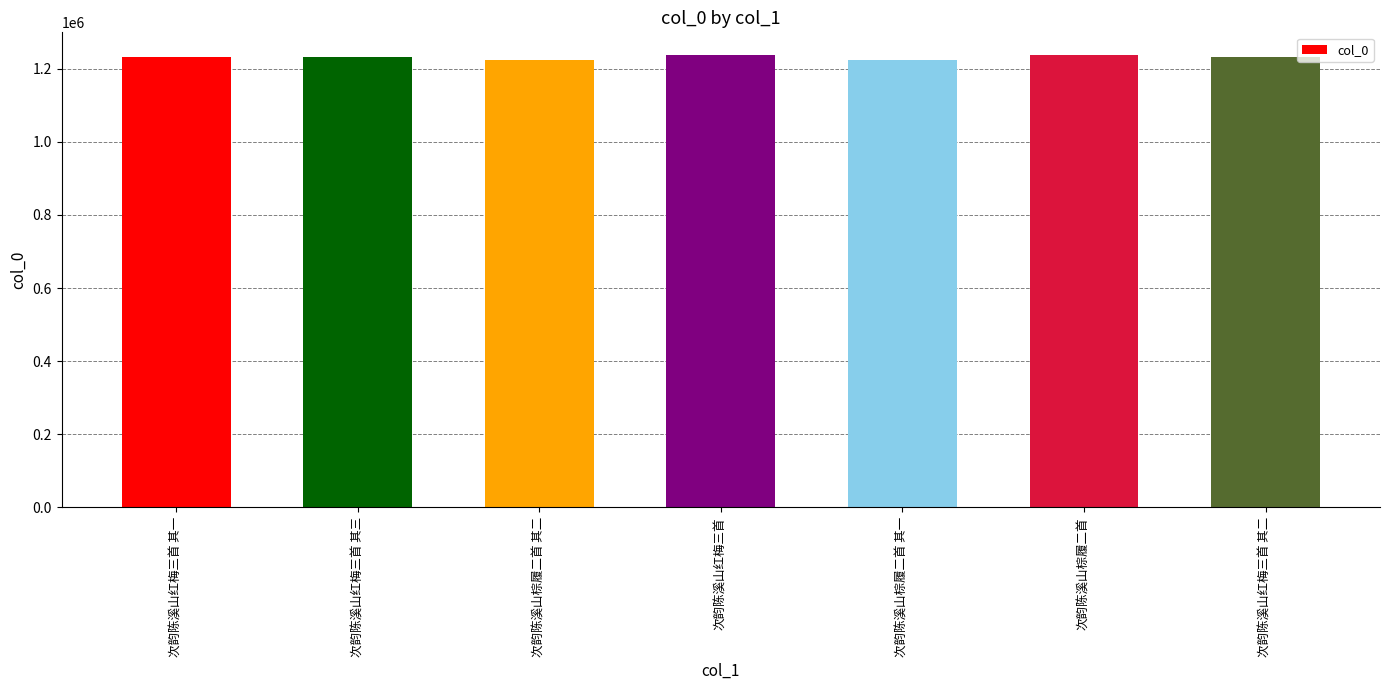

What is the label of the 6th bar from the right?

次韵陈溪山红梅三首 其三